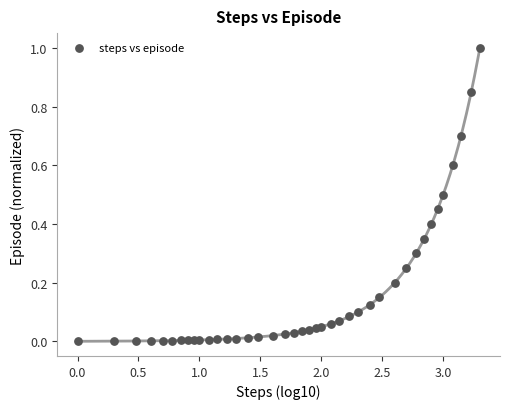

What is the range of Y values (max minus min)?

1.0